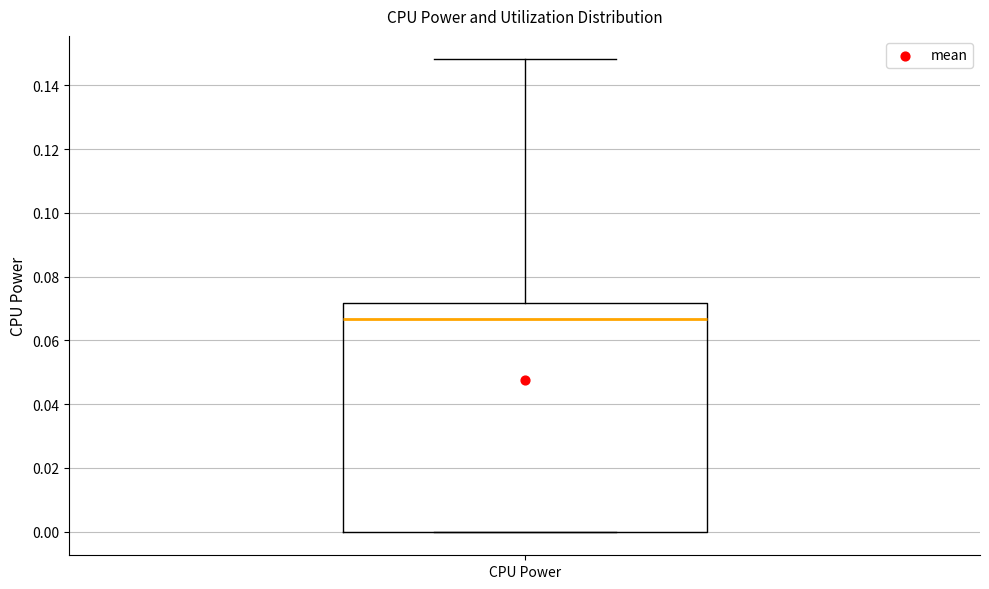

Read this box plot against the y-axis: the position of the median line, the range covered by the box, and the ends of both whiskers. The values are not printed on the chart, so give them approximately, as read against the axis.

median 0.066, box 0.000 to 0.072, whiskers 0.000 to 0.148